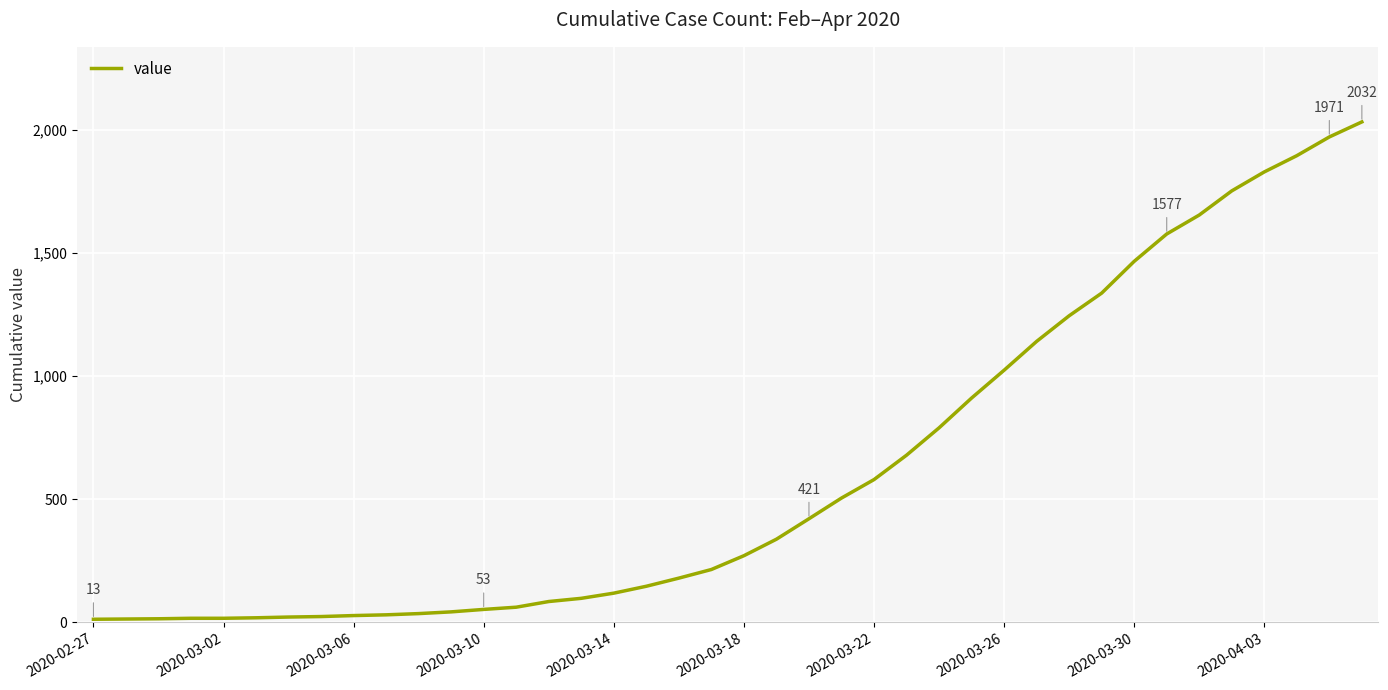

What is the difference between the maximum and minimum values?

2019